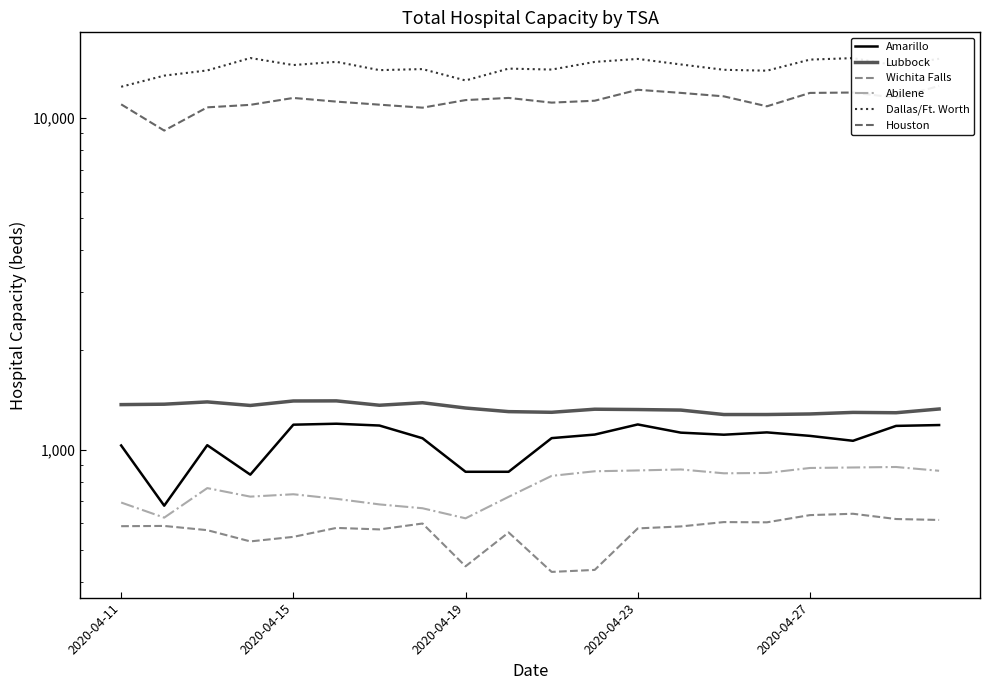

What is the minimum value shown in the chart?

428